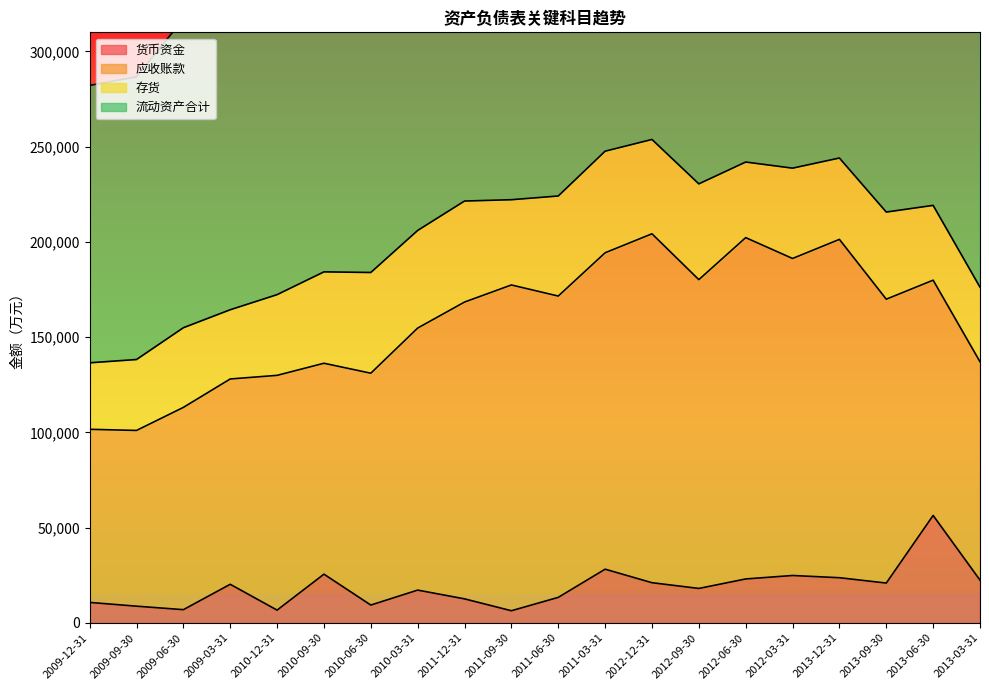

Count the number of categories in the chart.

20